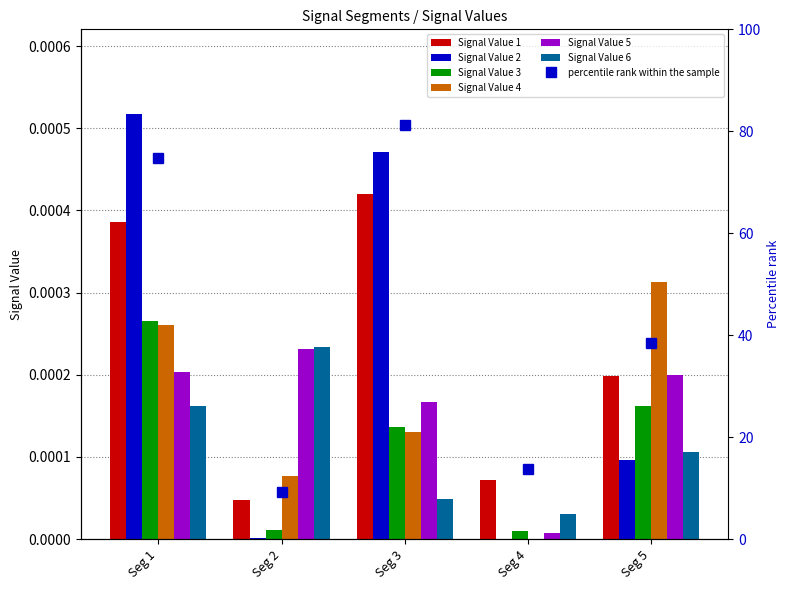

Rank the series by their maximum value, from lowest to highest.

Signal Value 5, Signal Value 6, Signal Value 3, Signal Value 4, Signal Value 1, Signal Value 2